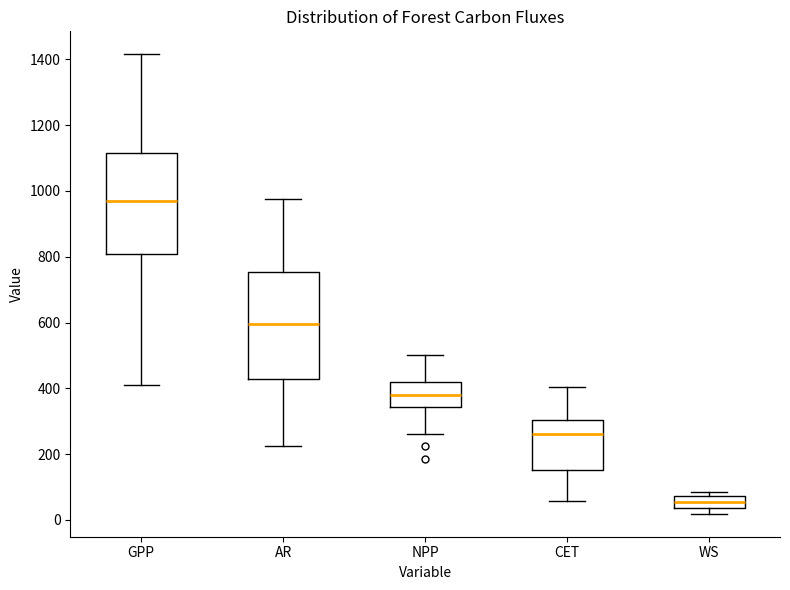

Reading left to right, read every box against the y-axis: the position of its median line, the range the box covers, and the ends of its whiskers. The values are not printed on the chart, so give them approximately, as read against the axis.

GPP: median 960, box 800 to 1120, whiskers 400 to 1420
AR: median 600, box 420 to 760, whiskers 220 to 980
NPP: median 380, box 340 to 420, whiskers 260 to 500
CET: median 260, box 160 to 300, whiskers 60 to 400
WS: median 60, box 40 to 80, whiskers 20 to 80 (just above the box's upper edge)